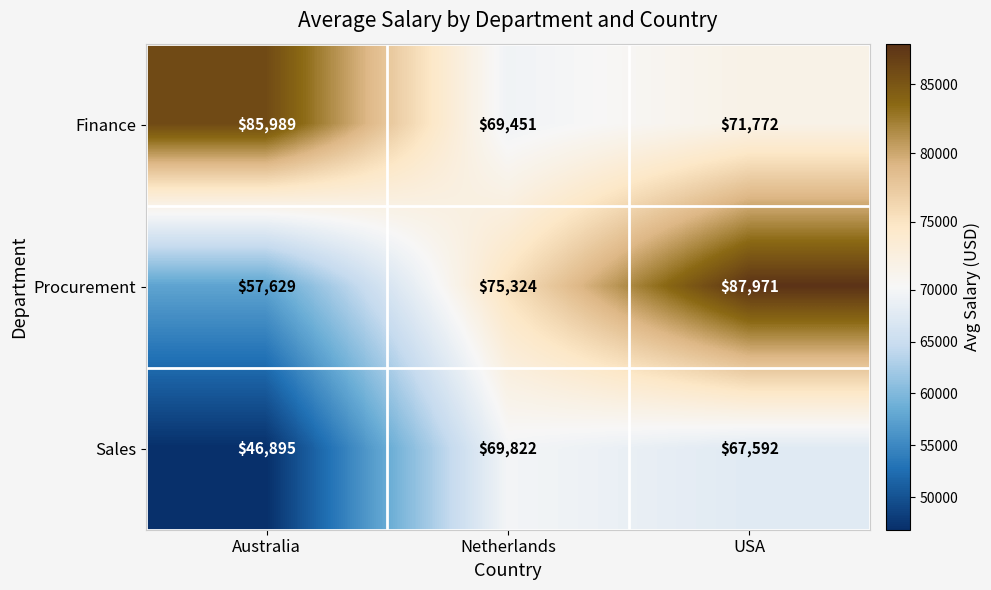

Between Australia and Netherlands, which series saw the biggest shift?

Sales